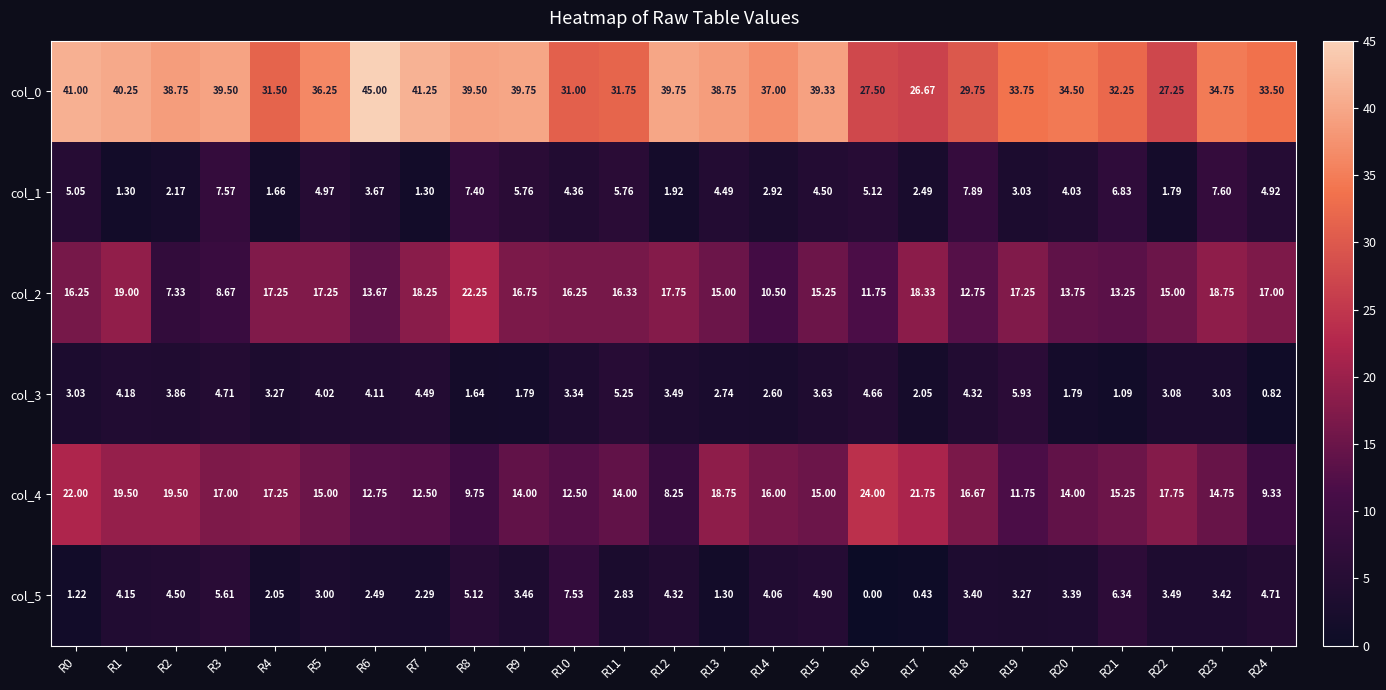

Is the value of col_0 at R11 greater than the value of col_4 at R24?

Yes